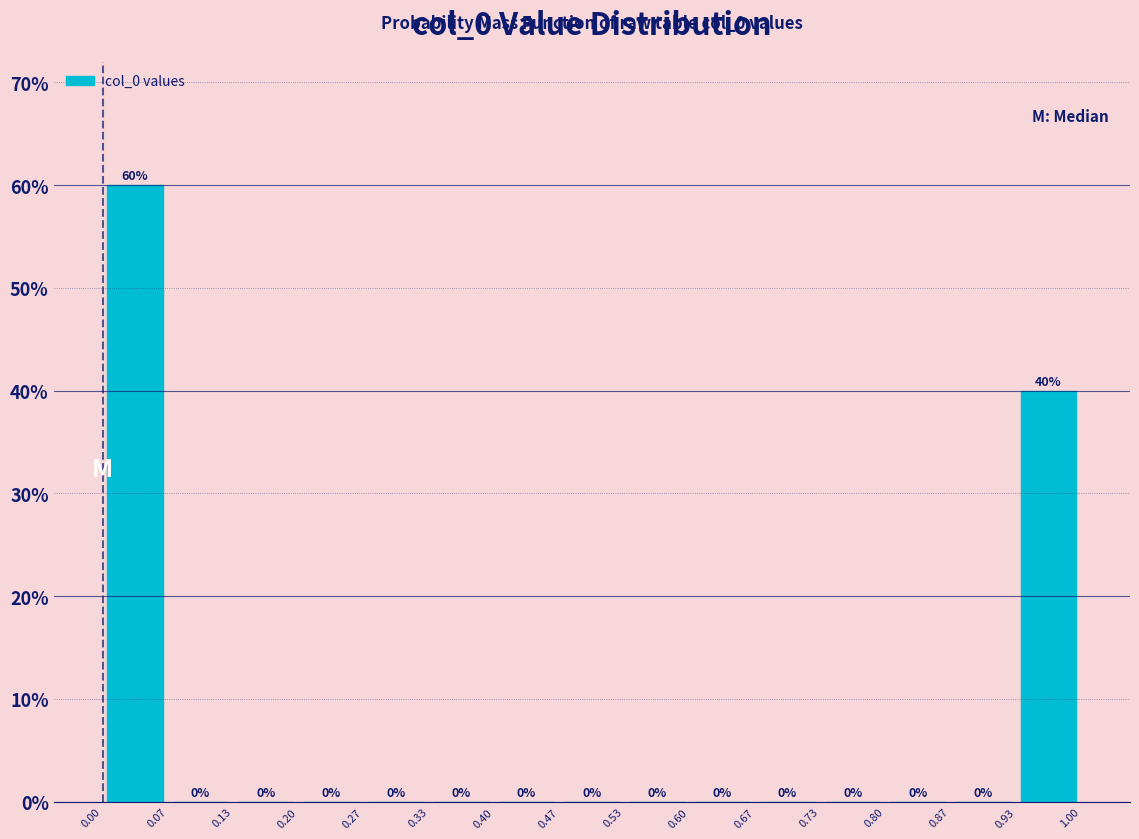

How tall is the bar that spans 0.00 to 0.07 on the x-axis?

60